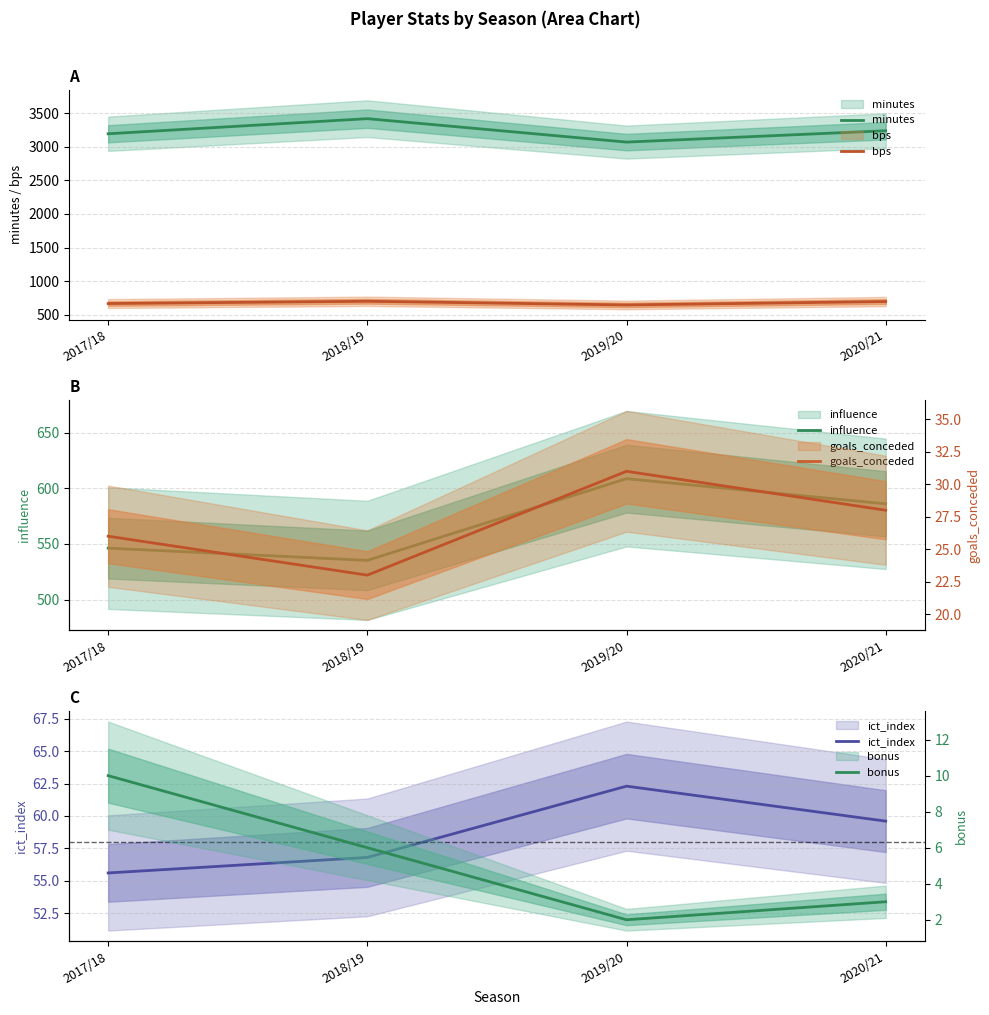

True or false: bonus and goals_conceded cross at least once.

False